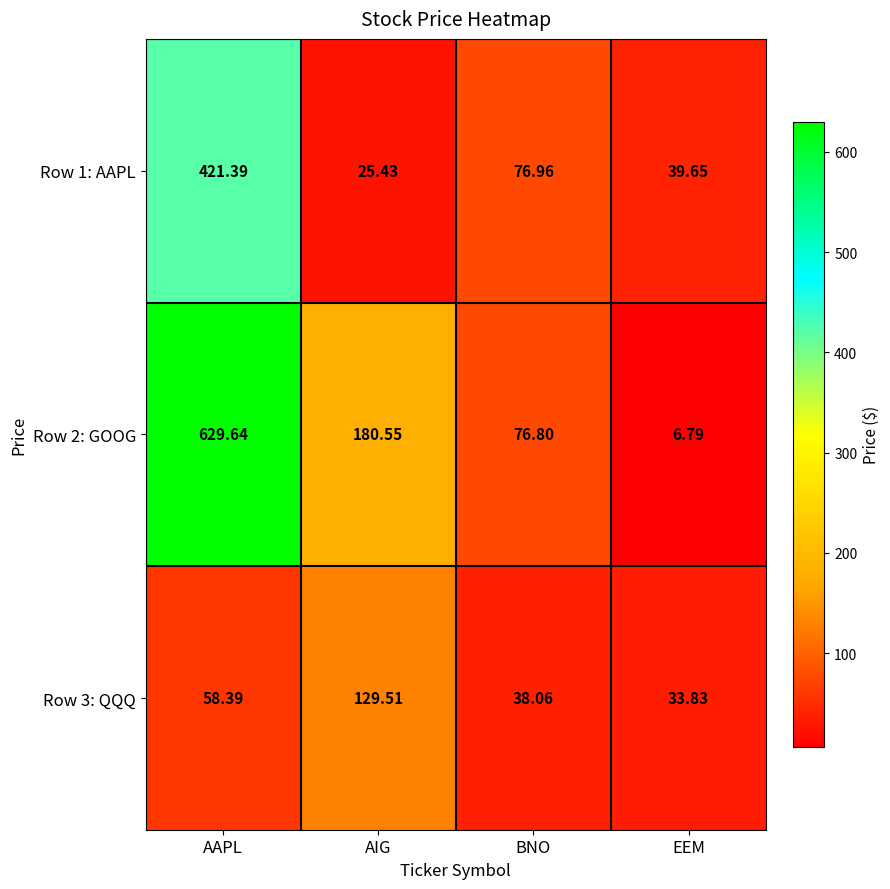

Is the value of Row 2: GOOG at EEM greater than the value of Row 3: QQQ at AIG?

No